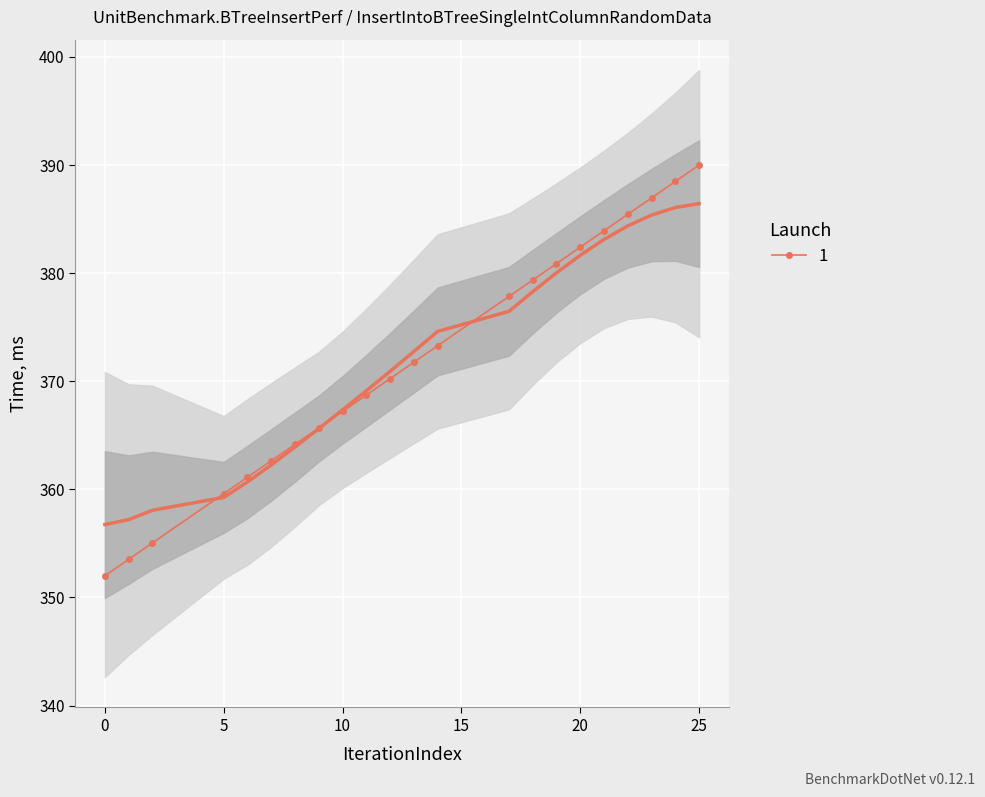

At which label does the data first exceed 371?

13